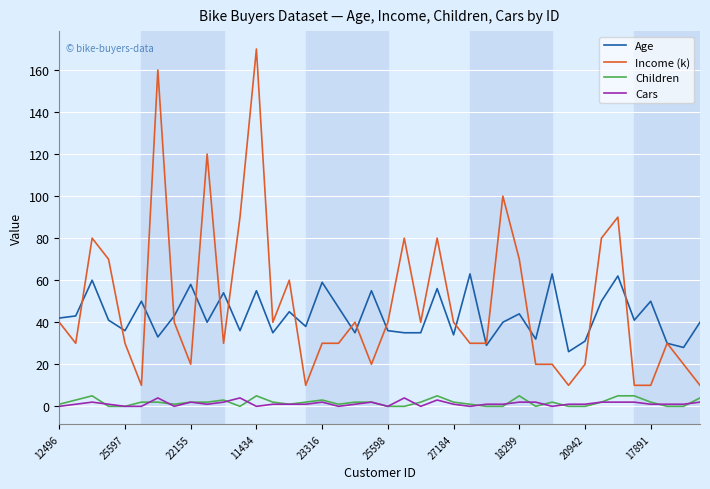

True or false: Cars and Age cross at least once.

False